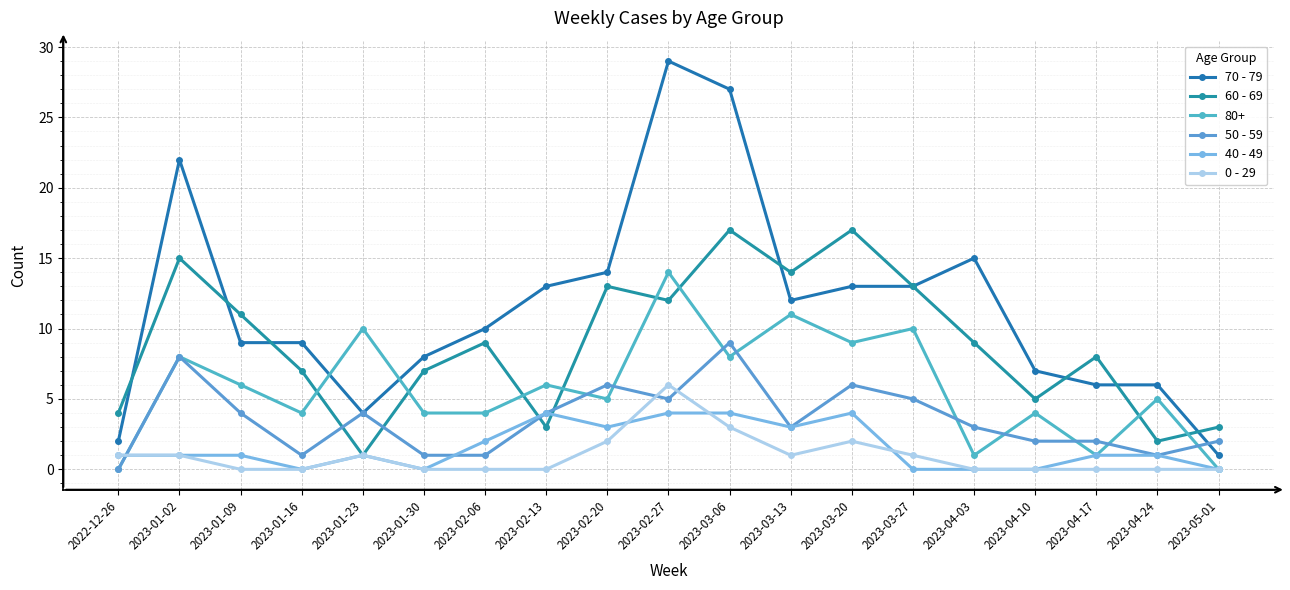

How many intersections are there between 70 - 79 and 50 - 59?

1